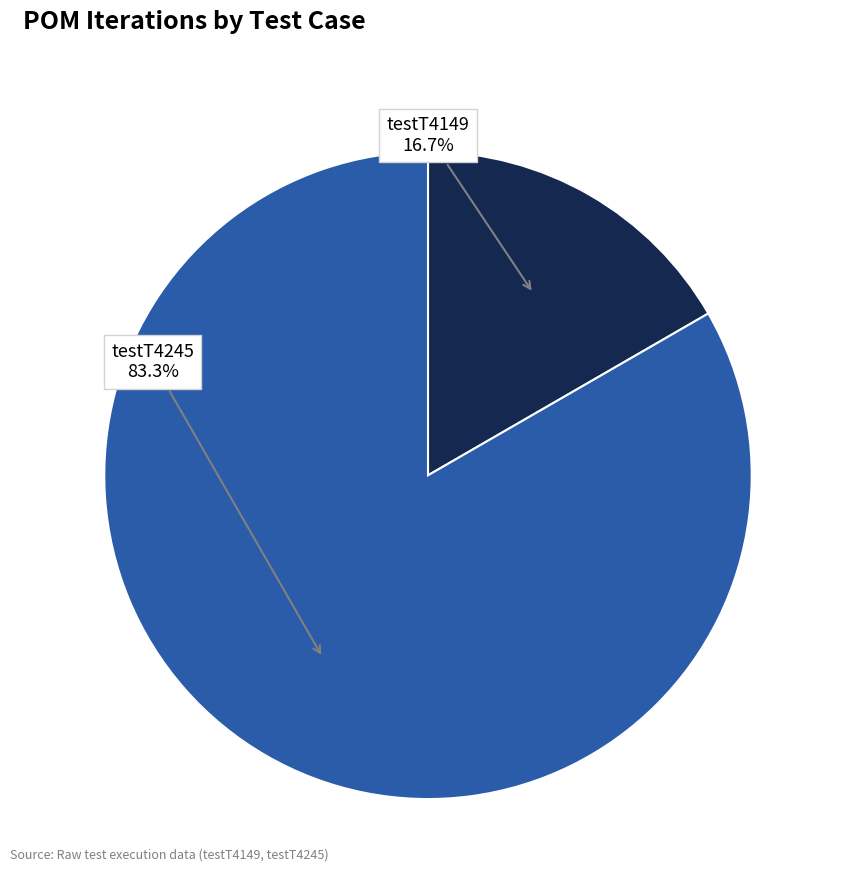

Does any single category account for the majority?

Yes